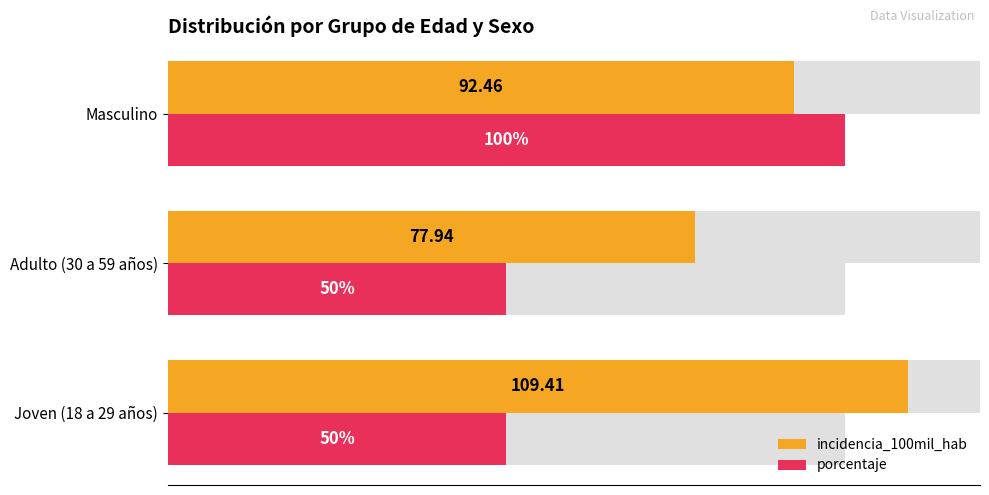

How many groups of bars are there?

3